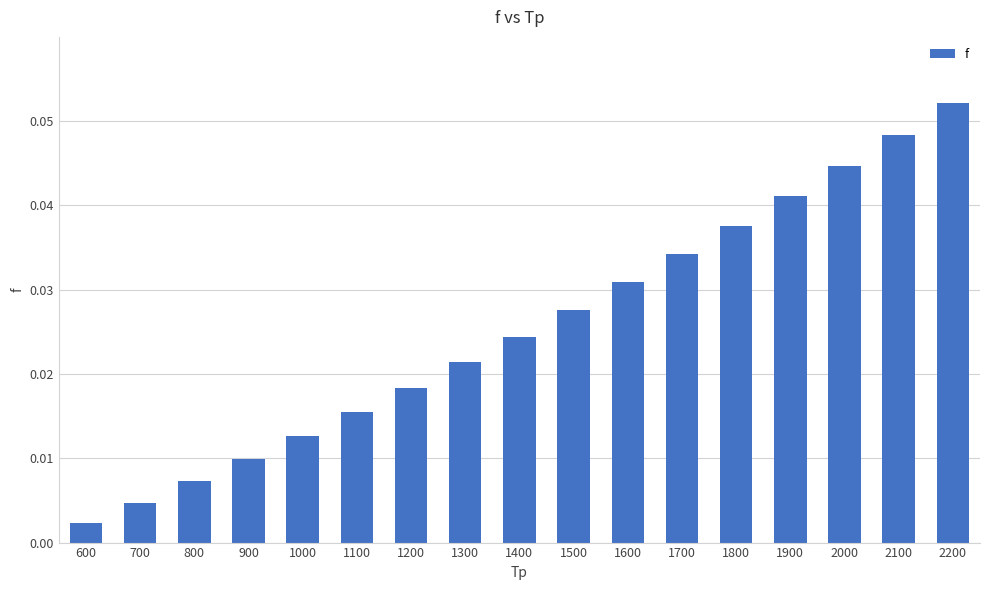

Which category has the highest value across all series?

2200